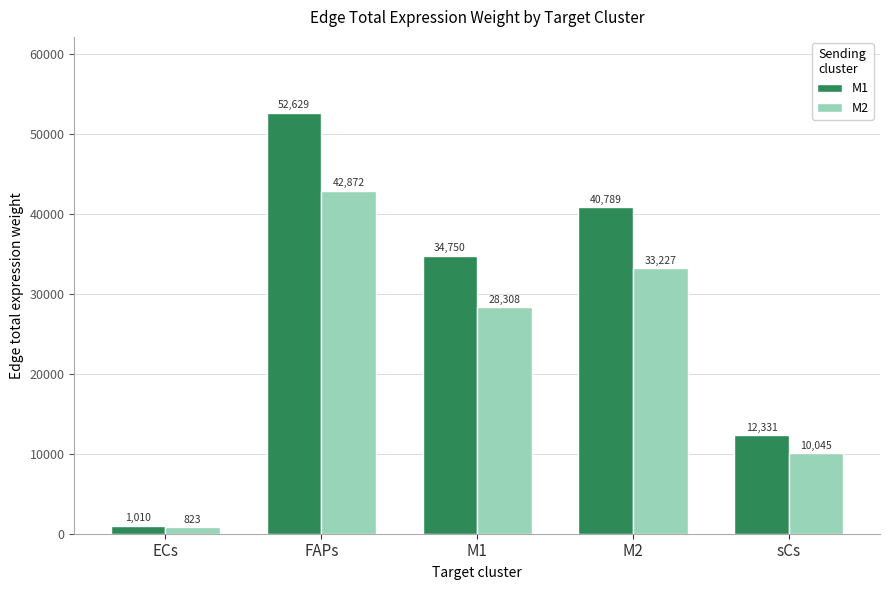

What position from the left is FAPs?

2